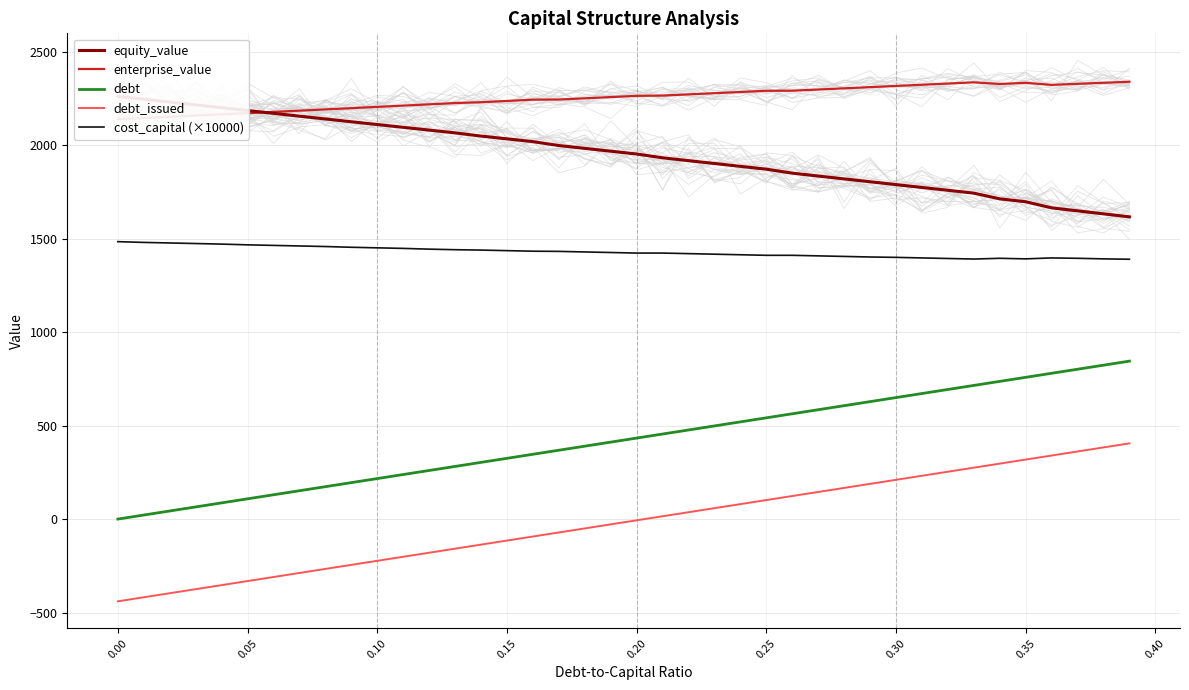

What is the highest value of the equity_value series?

2261.4